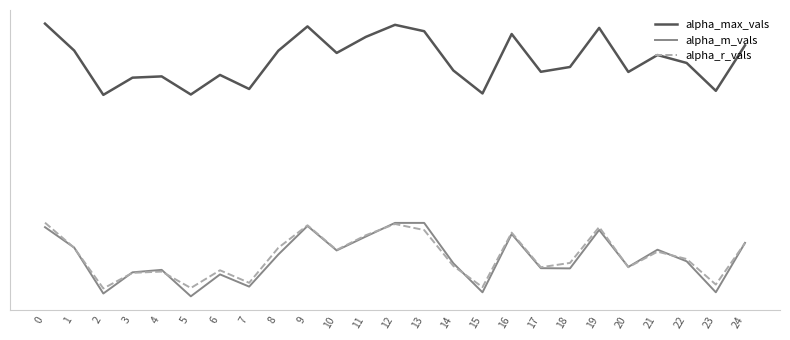

True or false: alpha_max_vals has more than 2 points higher than both neighbors.

True